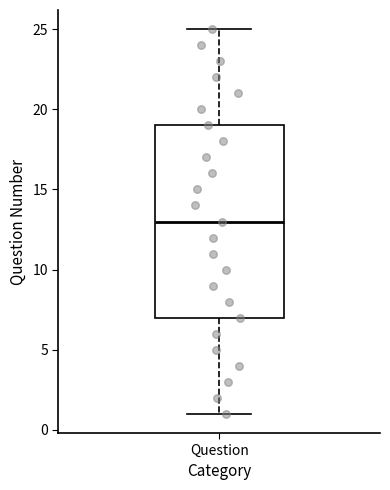

Transcribe this box plot: give where the median line is, the range the box spans, and where the two whiskers end, as read against the y-axis. The values are not printed on the chart, so give them approximately, as read against the axis.

median 13, box 7 to 19, whiskers 1 to 25